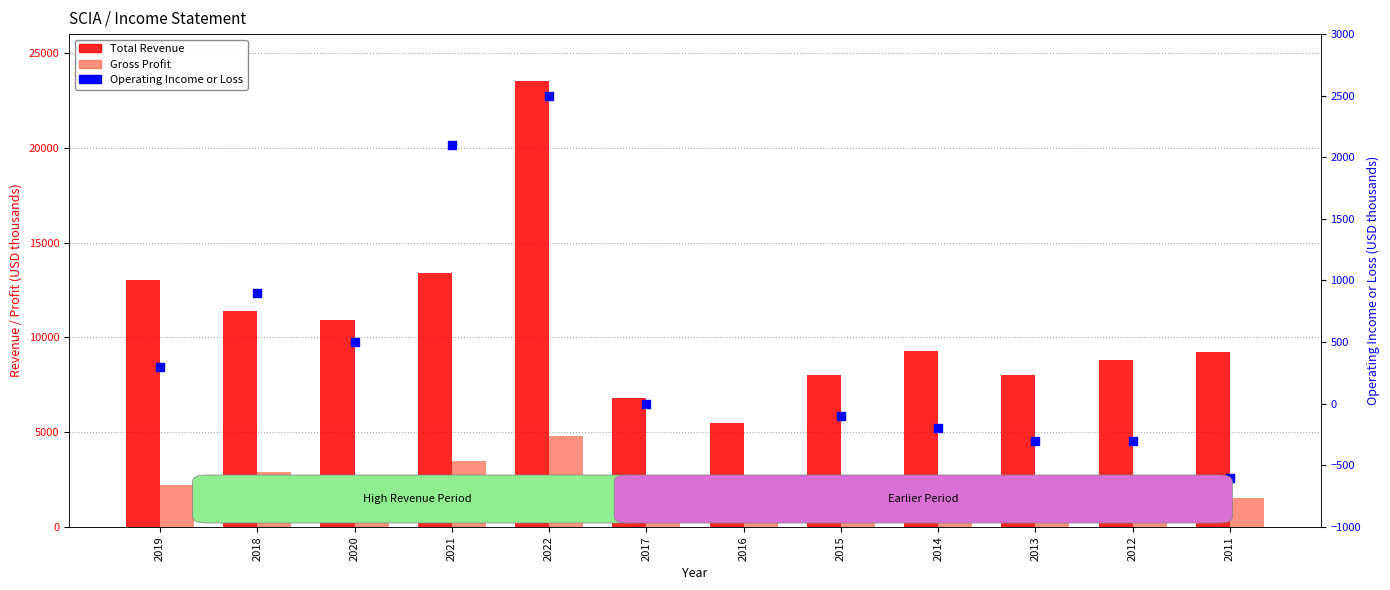

Which series has the largest Y range (max minus min)?

Total Revenue